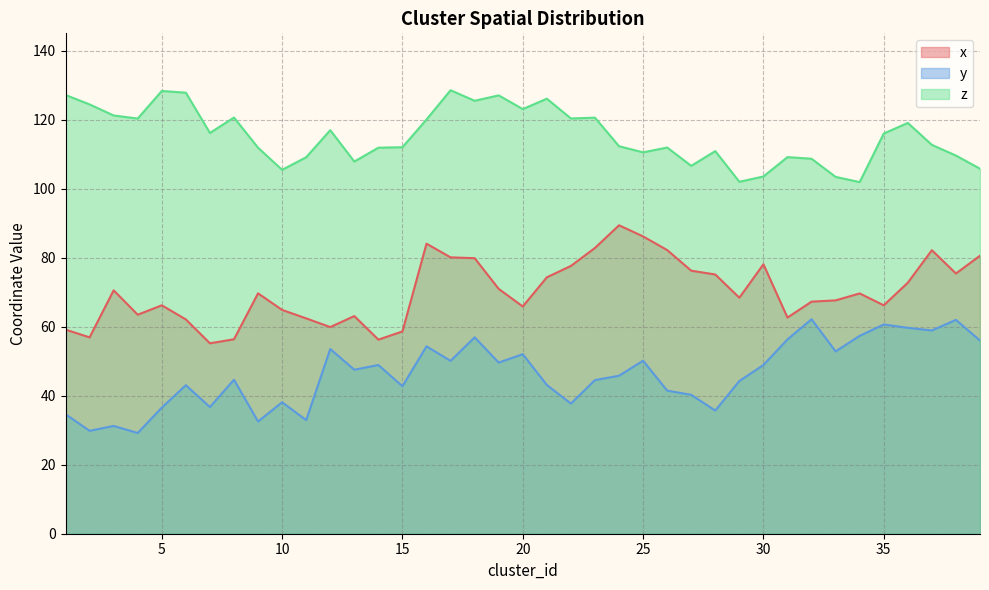

True or false: x and y intersect in this chart.

False